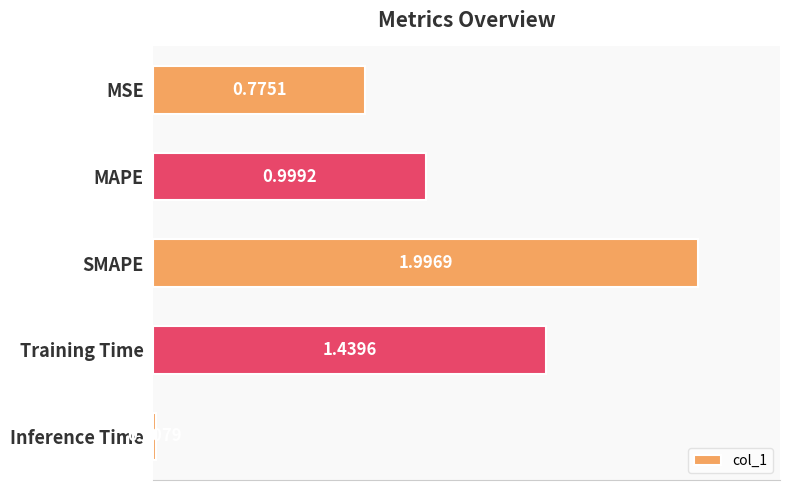

What is the change in value from MSE to MAPE?

+0.2